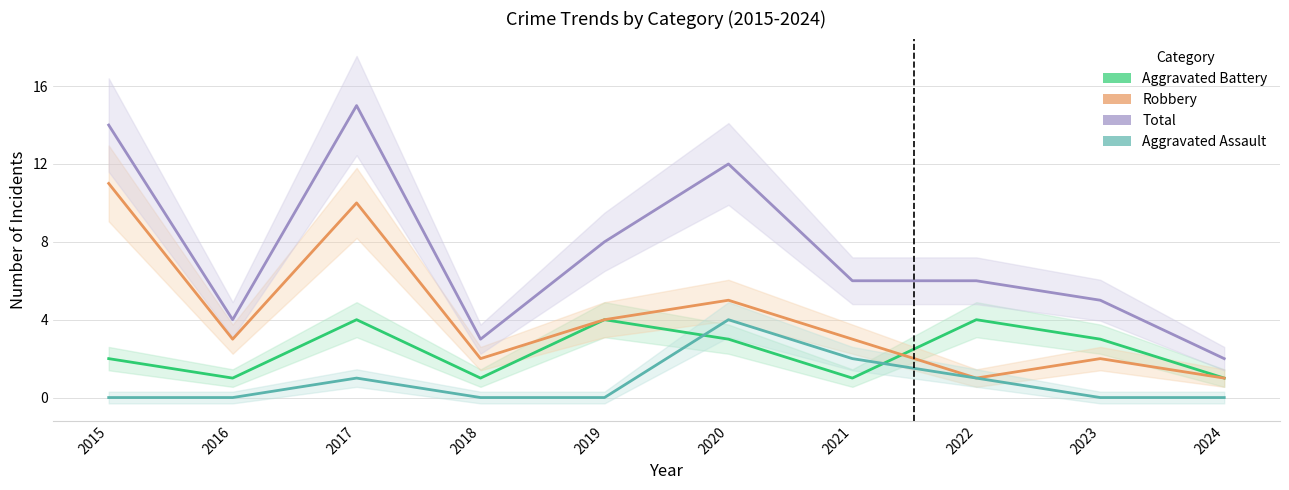

Which category has the highest value in the Robbery series?

2015